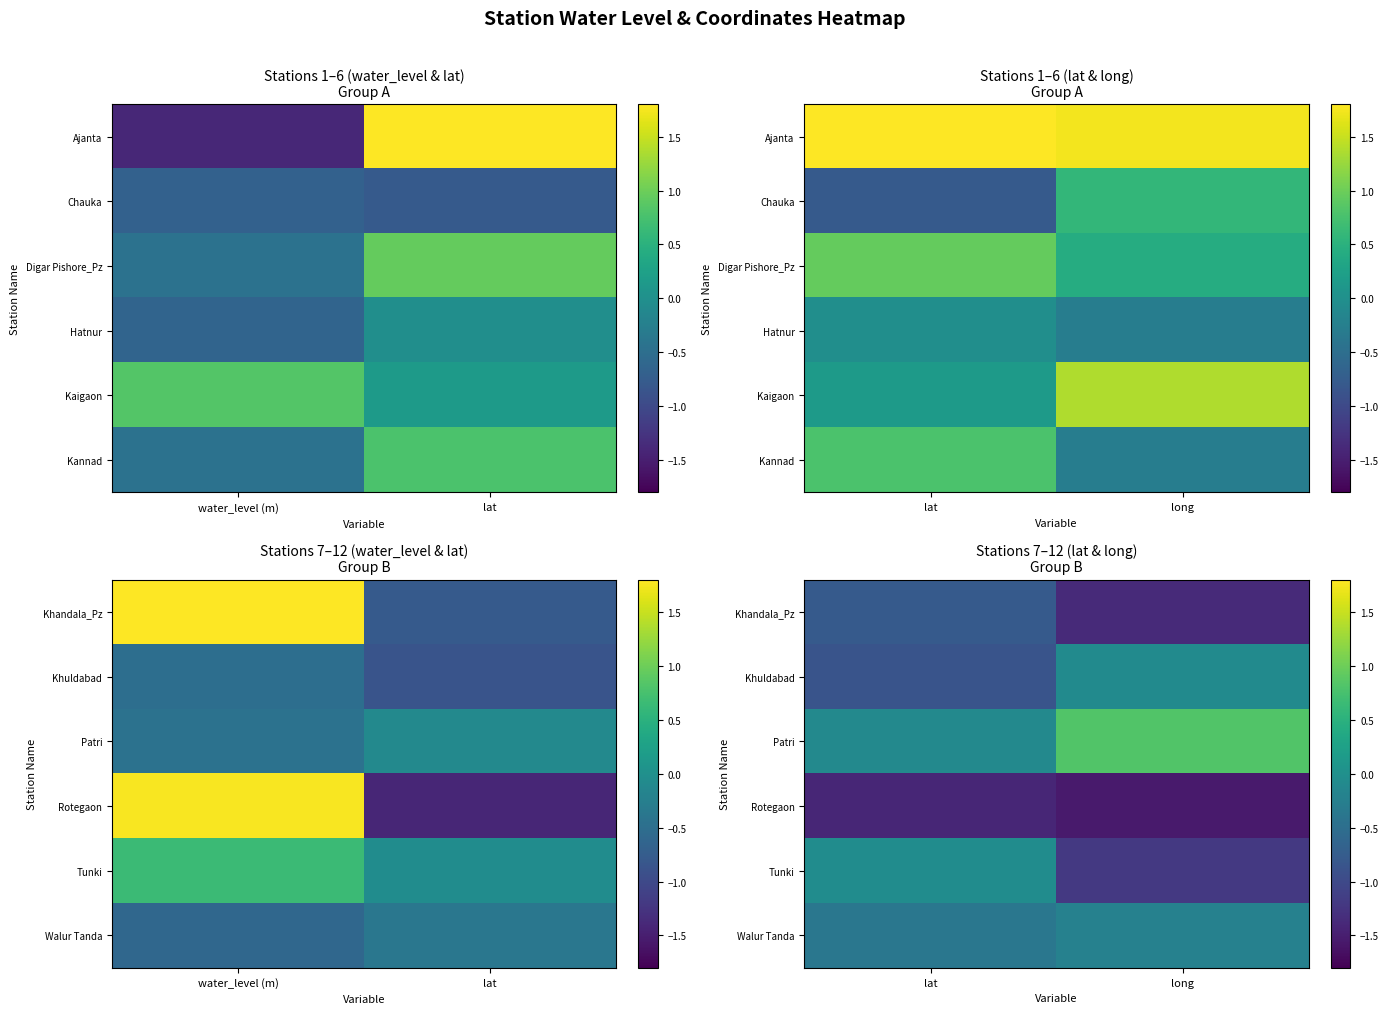

Which has a higher value, long or lat?

lat